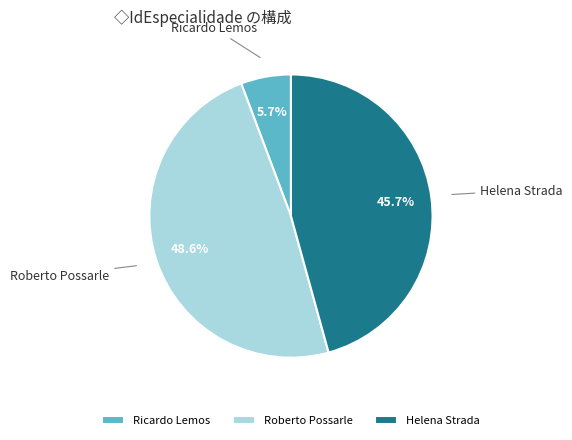

What is the largest slice in the pie chart?

Roberto Possarle